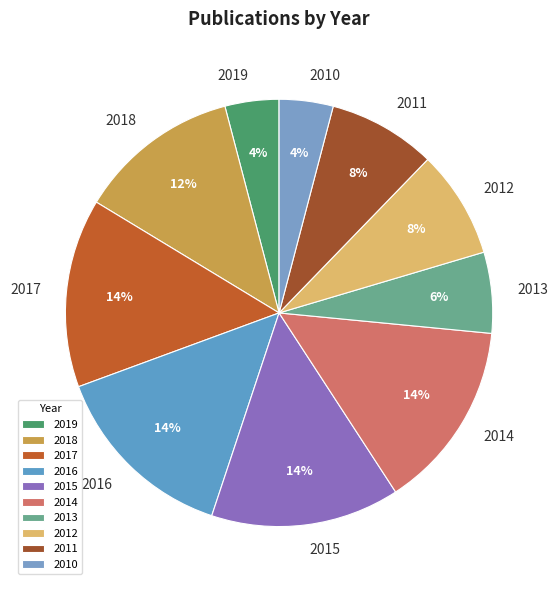

Does any single category account for the majority?

No